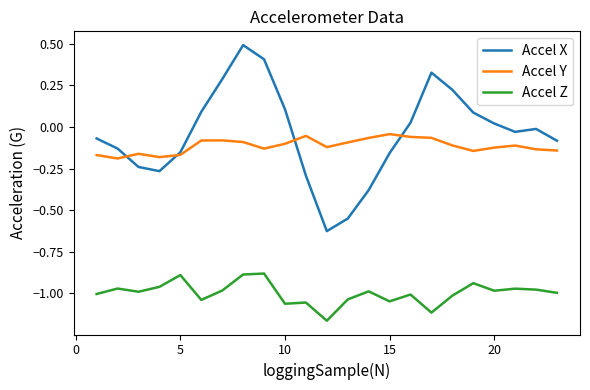

Does the chart have visible grid lines?

No